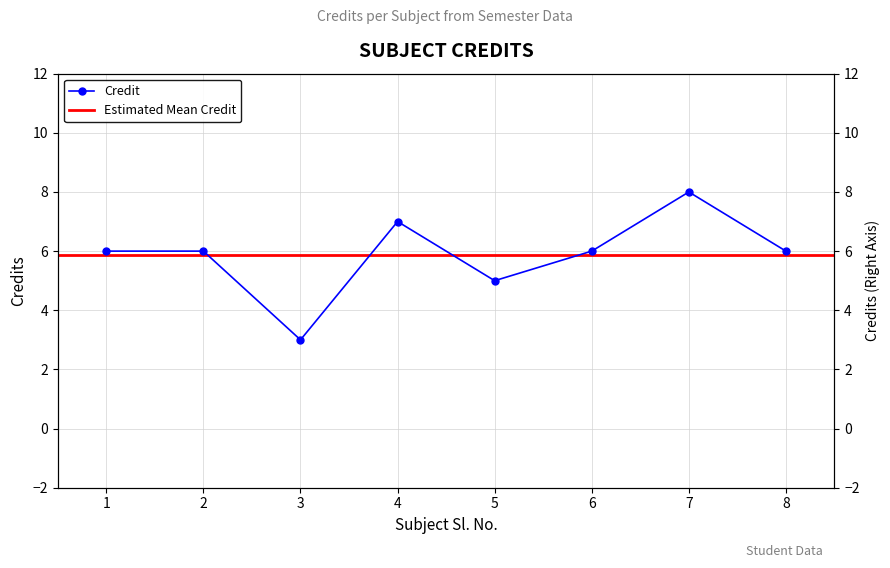

List the labels in order of value, largest first.

7, 4, 1, 2, 6, 8, 5, 3